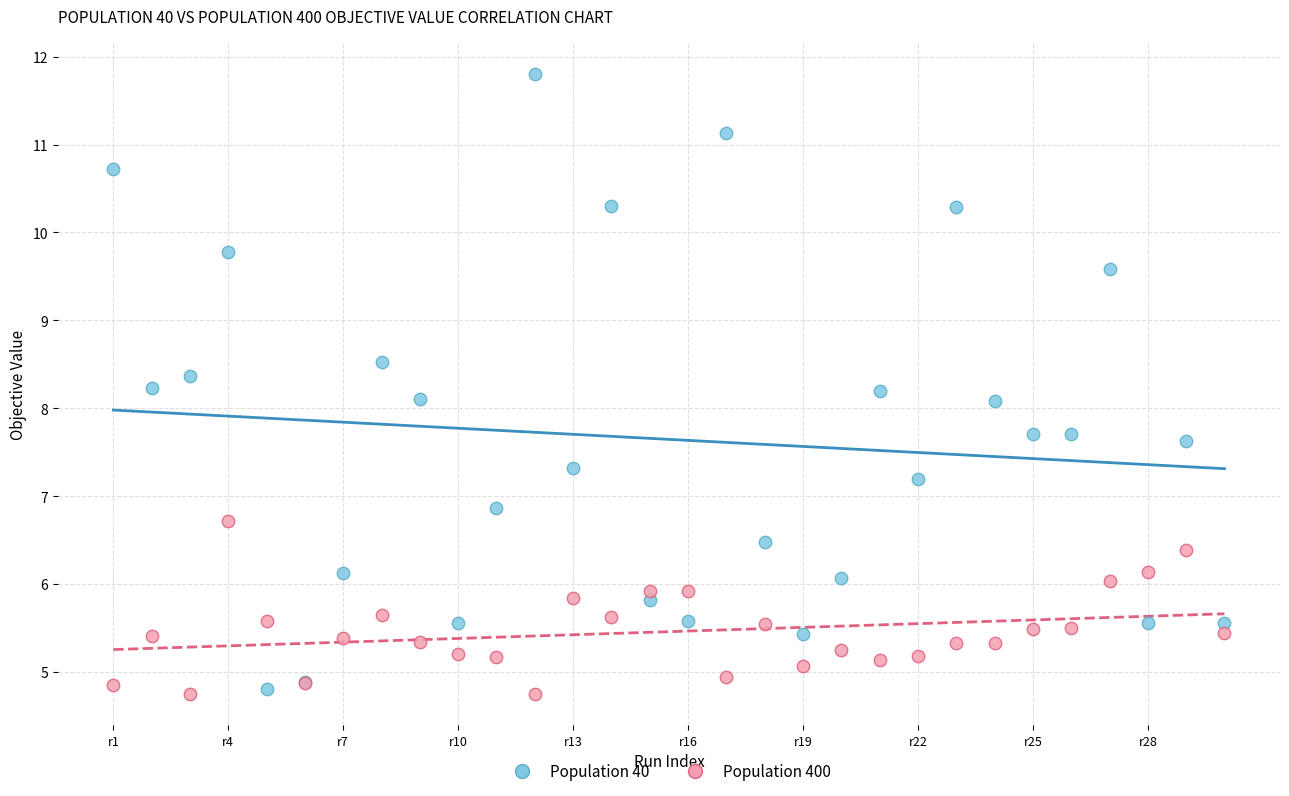

What are all the series names shown in the legend?

Population 40, Population 400